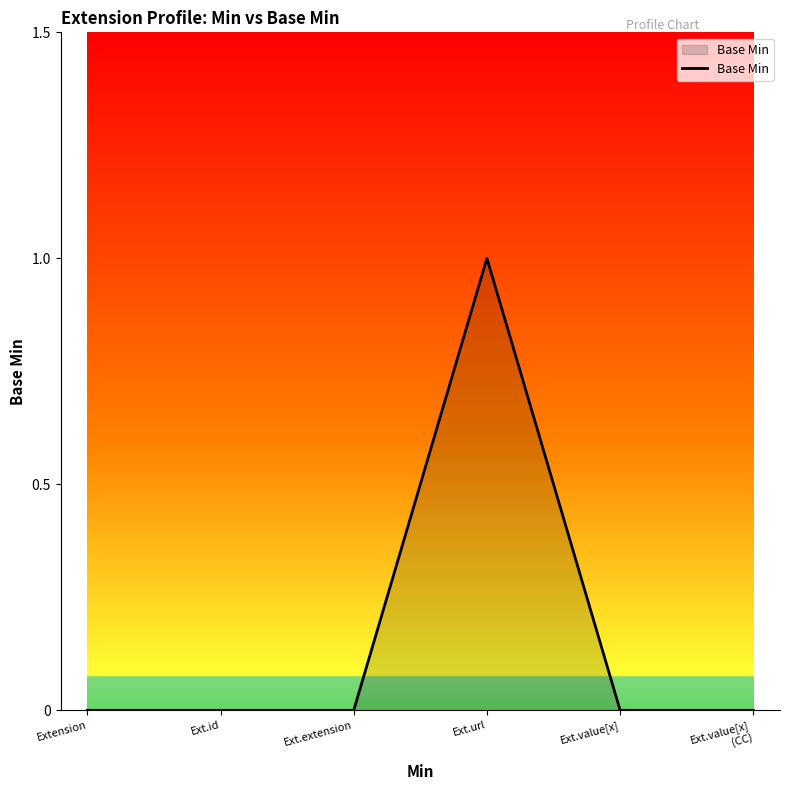

Reading right to left, what are all the values shown in this chart?

Ext.value[x]
(CC)=0	Ext.value[x]=0	Ext.url=1	Ext.extension=0	Ext.id=0	Extension=0